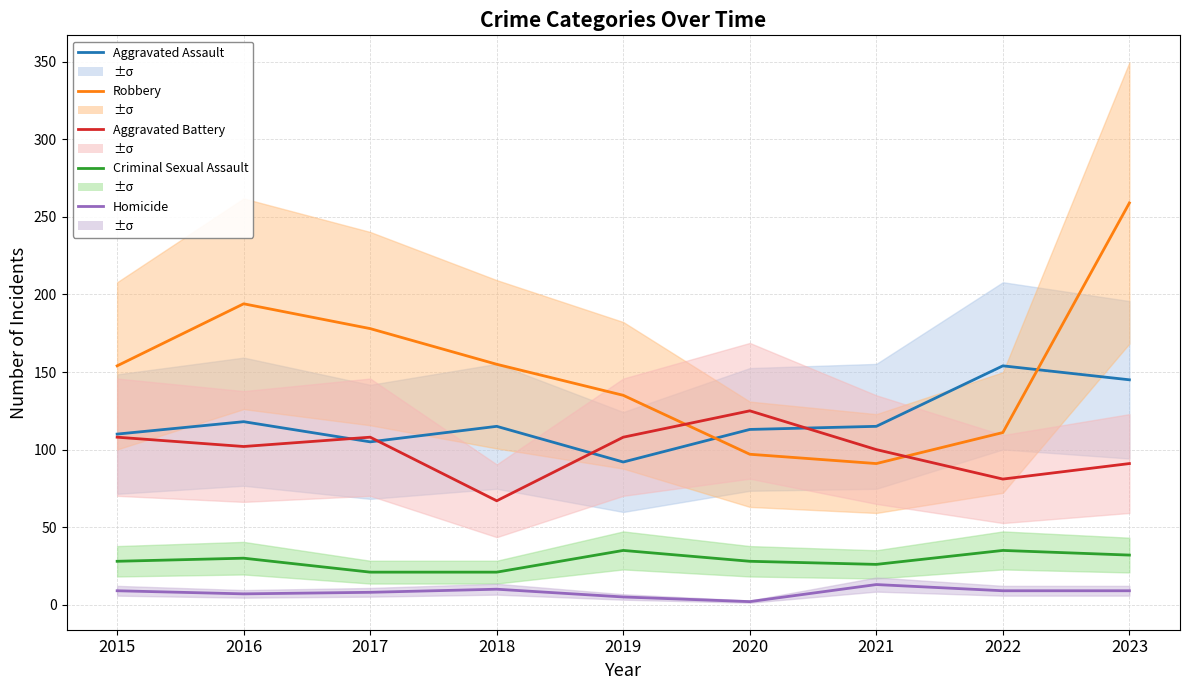

Reading right to left, extract all data points from this chart.

Aggravated Assault: 2023=145	2022=154	2021=115	2020=113	2019=92	2018=115	2017=105	2016=118	2015=110
Robbery: 2023=259	2022=111	2021=91	2020=97	2019=135	2018=155	2017=178	2016=194	2015=154
Aggravated Battery: 2023=91	2022=81	2021=100	2020=125	2019=108	2018=67	2017=108	2016=102	2015=108
Criminal Sexual Assault: 2023=32	2022=35	2021=26	2020=28	2019=35	2018=21	2017=21	2016=30	2015=28
Homicide: 2023=9	2022=9	2021=13	2020=2	2019=5	2018=10	2017=8	2016=7	2015=9